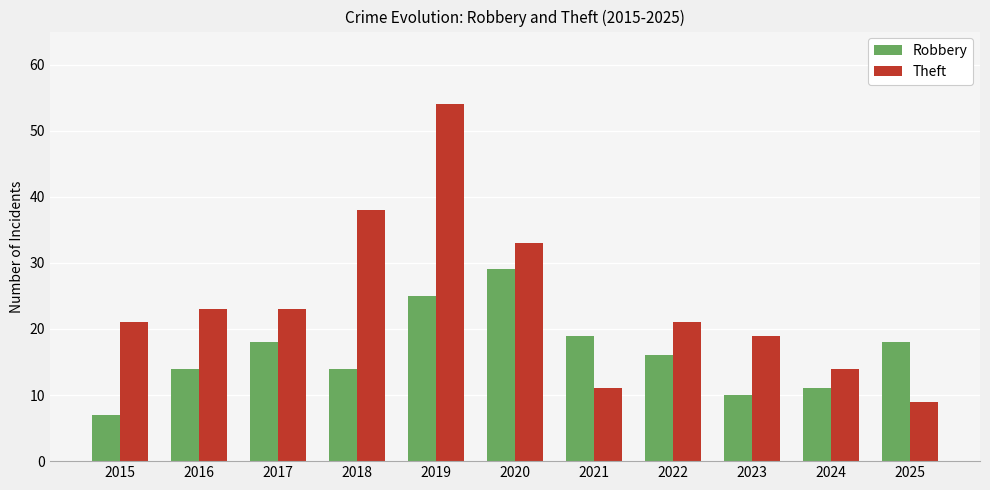

Where is Theft nearest to the value 31?

2020